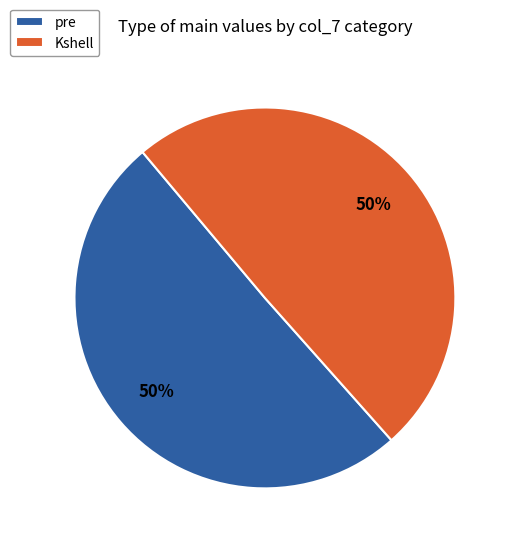

The pre slice represents 50% of the pie. True or false?

True